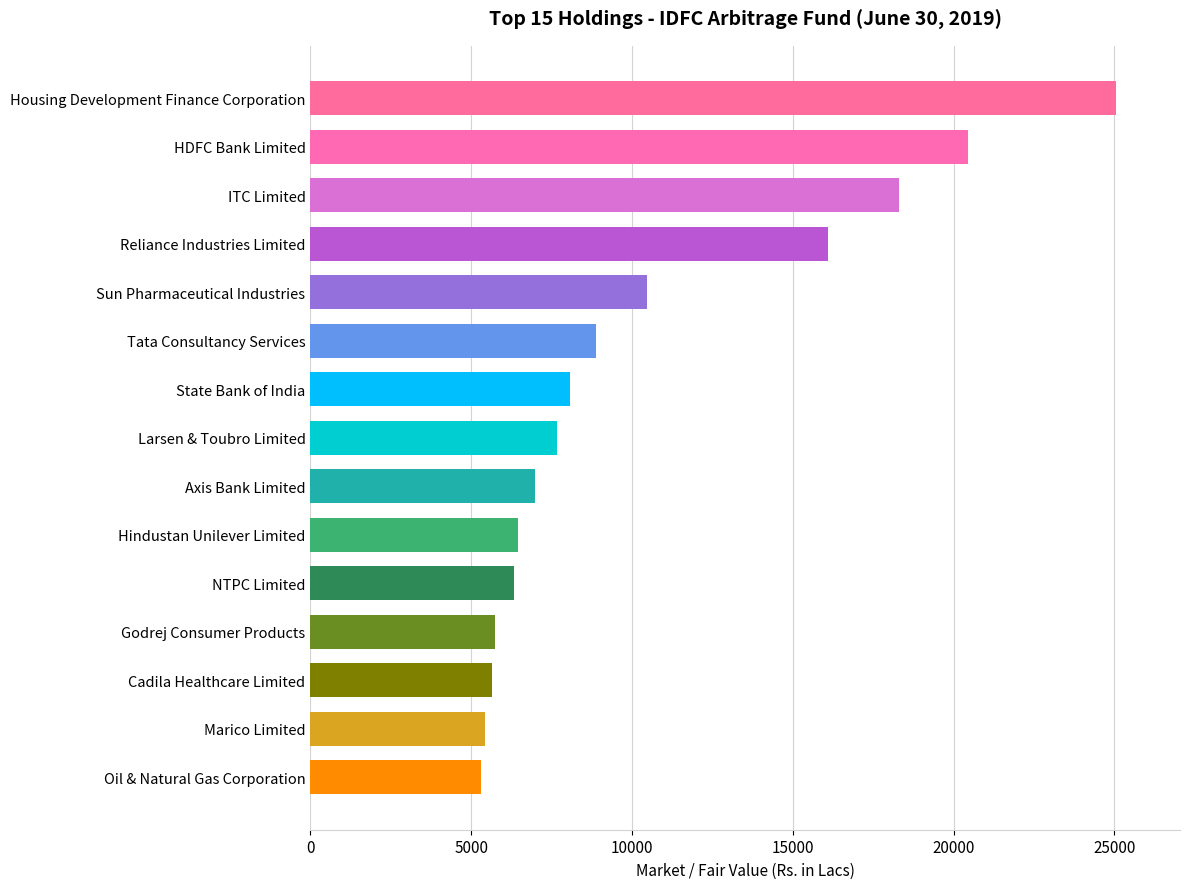

What is the change in value from Marico Limited to Sun Pharmaceutical Industries?

+5036.7